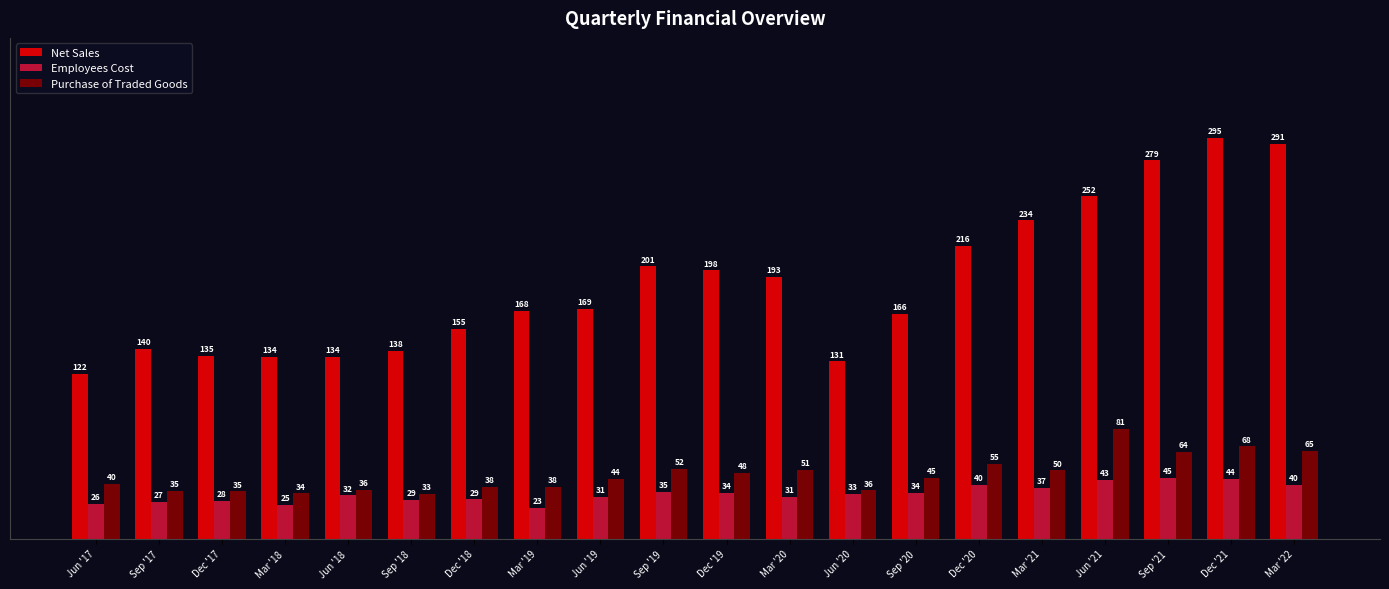

Which label corresponds to the largest value in the chart?

Dec '21